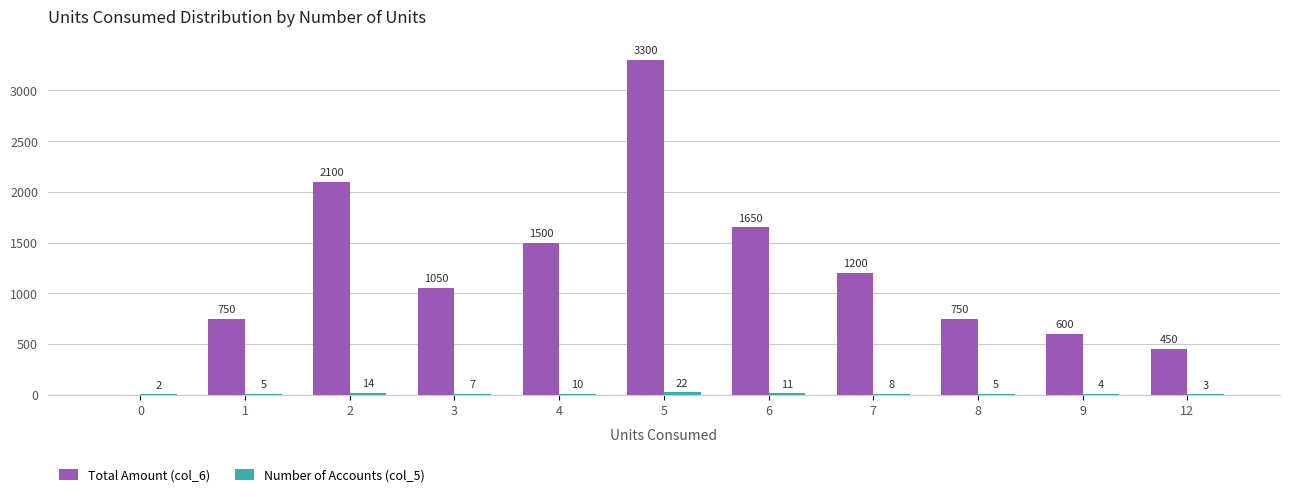

True or false: Total Amount (col_6) has a value of 663 at 12.

False